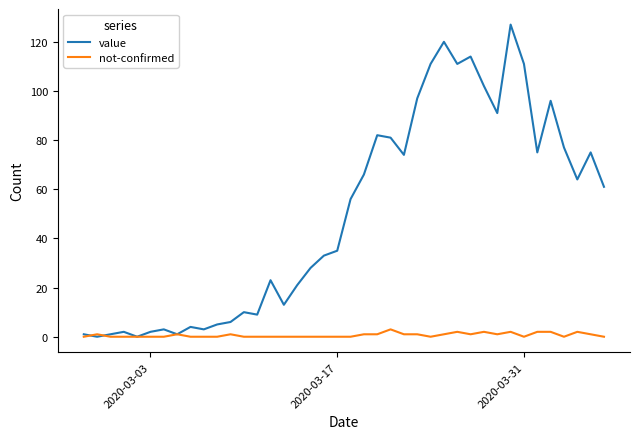

Rank the series by their maximum value, from lowest to highest.

not-confirmed, value